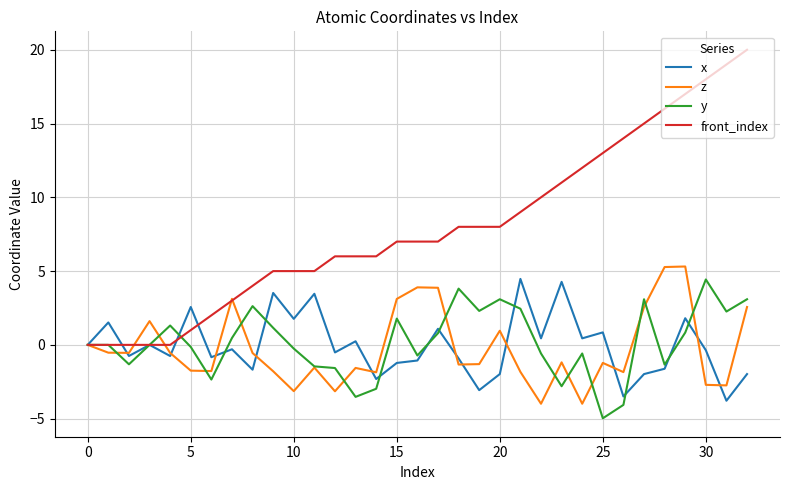

True or false: front_index and y intersect in this chart.

True